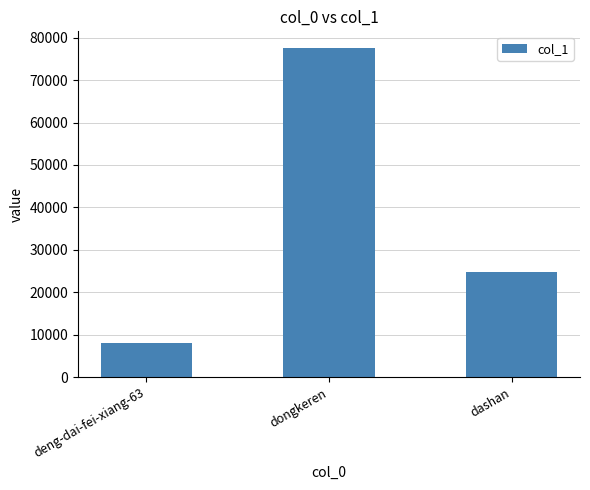

What is the sum of the values at dashan and deng-dai-fei-xiang-63?

32894